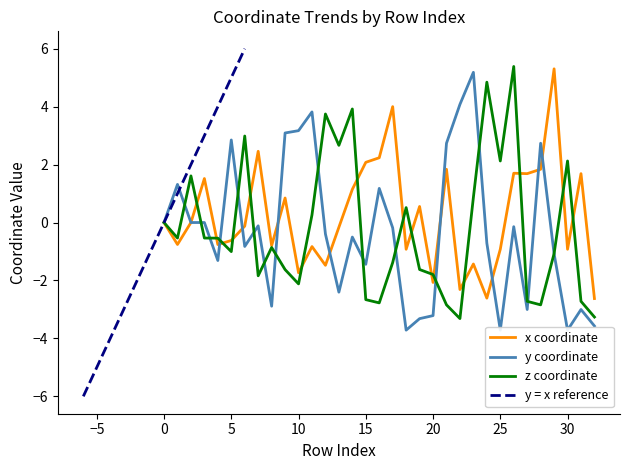

What is the highest value of the x coordinate series?

5.3